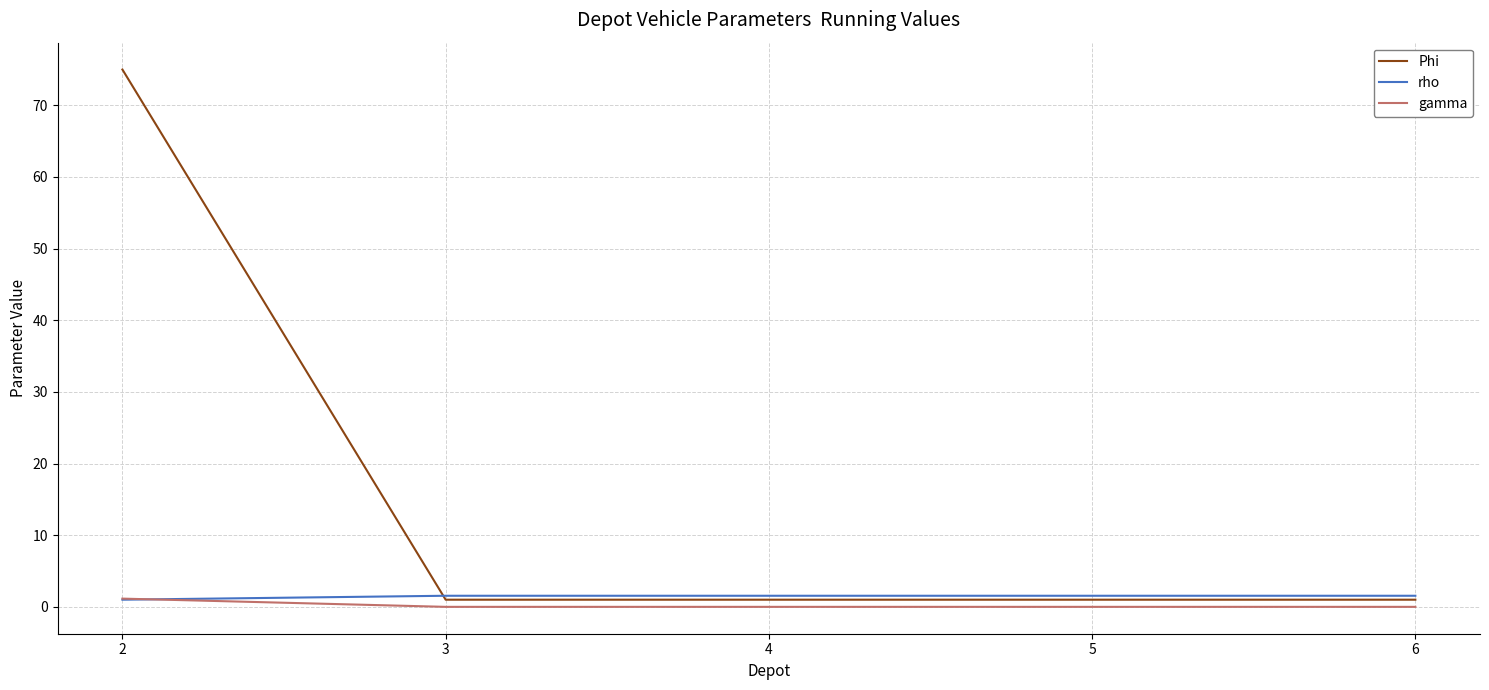

At which category does the chart reach its peak across all series?

2